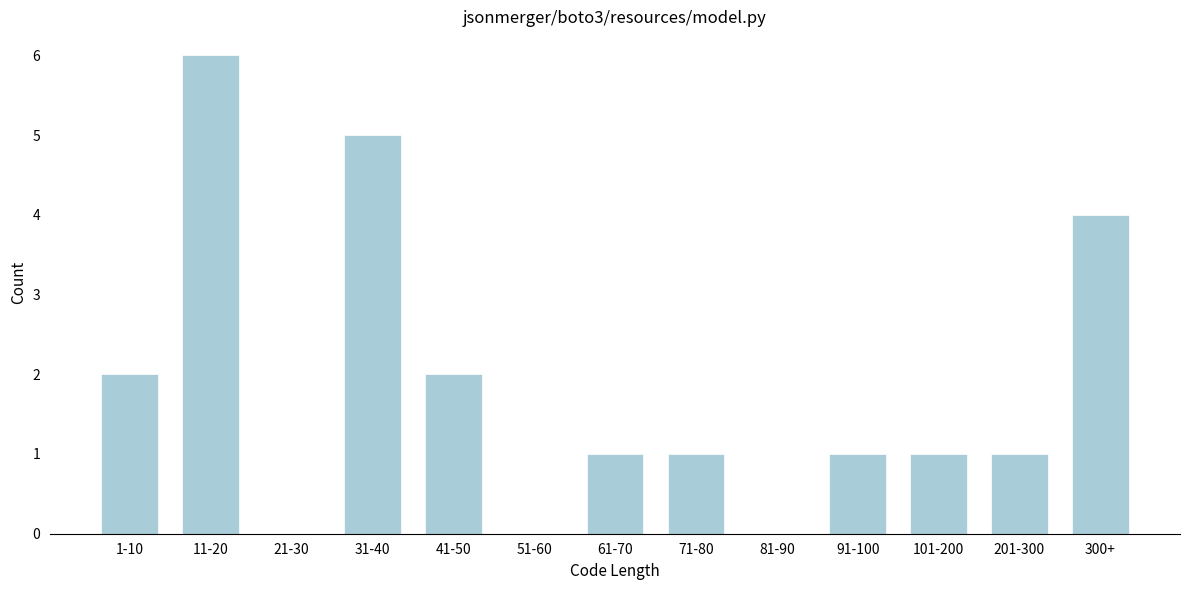

Reading left to right, transcribe all the data shown in this chart.

1-10=2	11-20=6	21-30=0	31-40=5	41-50=2	51-60=0	61-70=1	71-80=1	81-90=0	91-100=1	101-200=1	201-300=1	300+=4